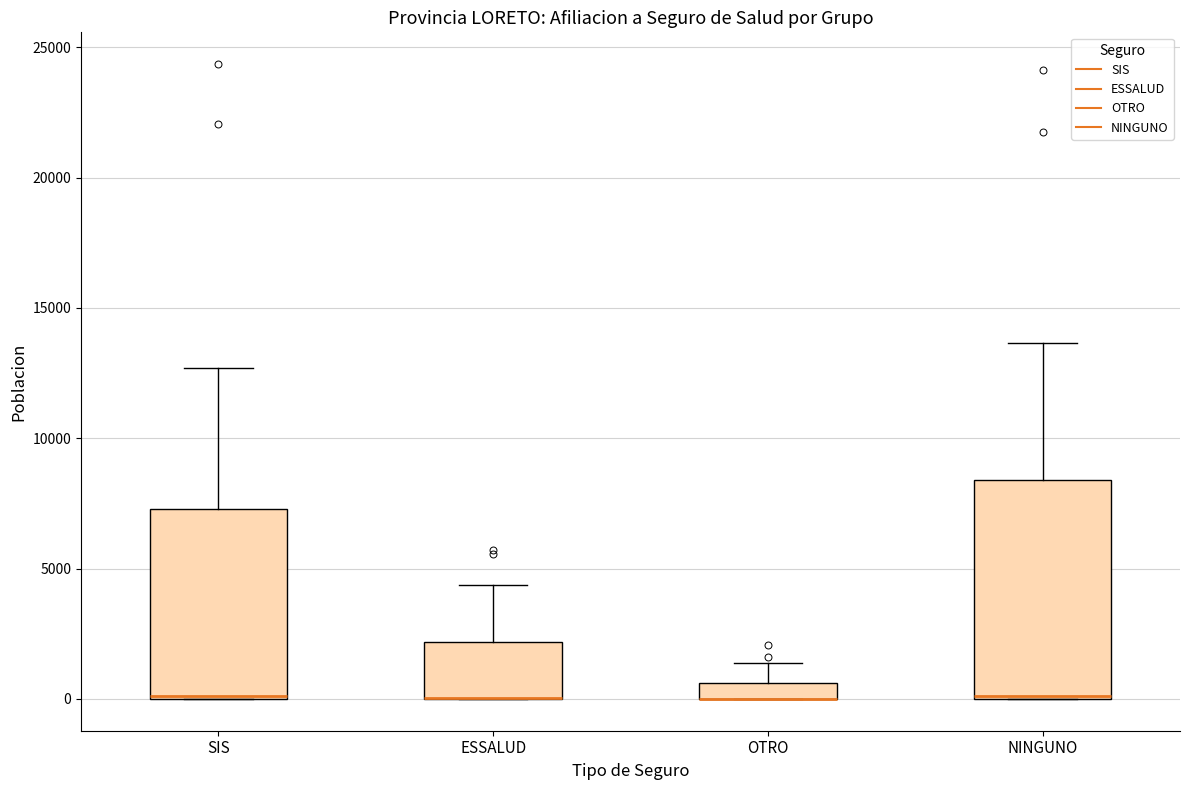

Which box is the tallest, from its lower edge to its upper edge?

NINGUNO